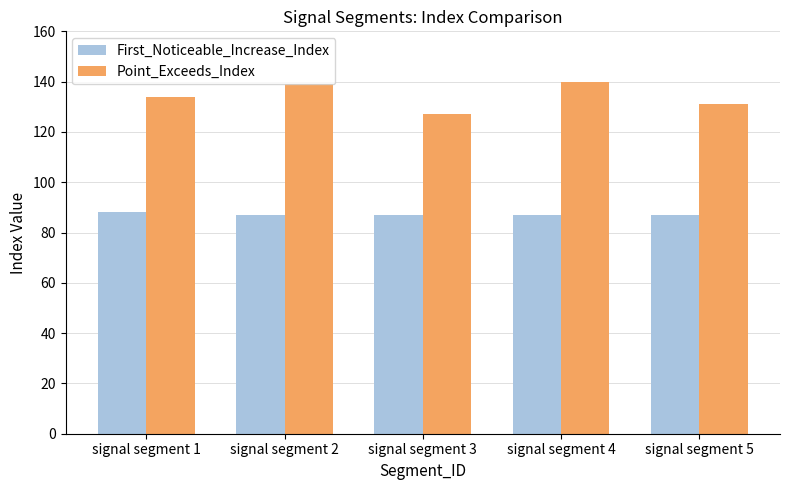

Which series has the largest total across all categories?

Point_Exceeds_Index